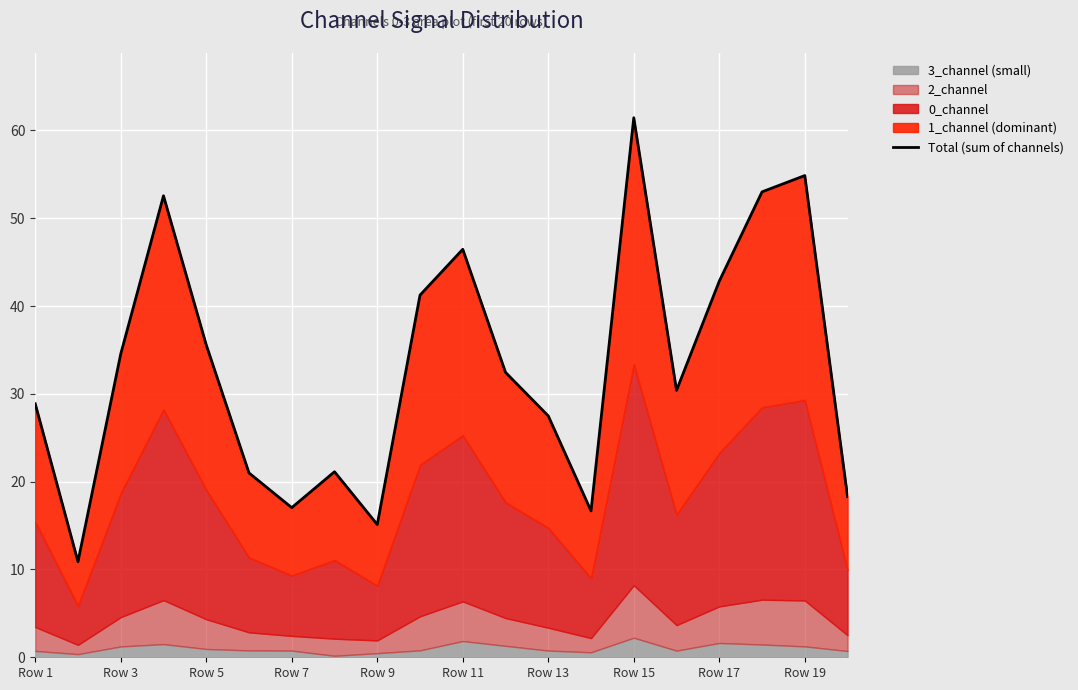

Between 15 and Row 17, which is larger?

15